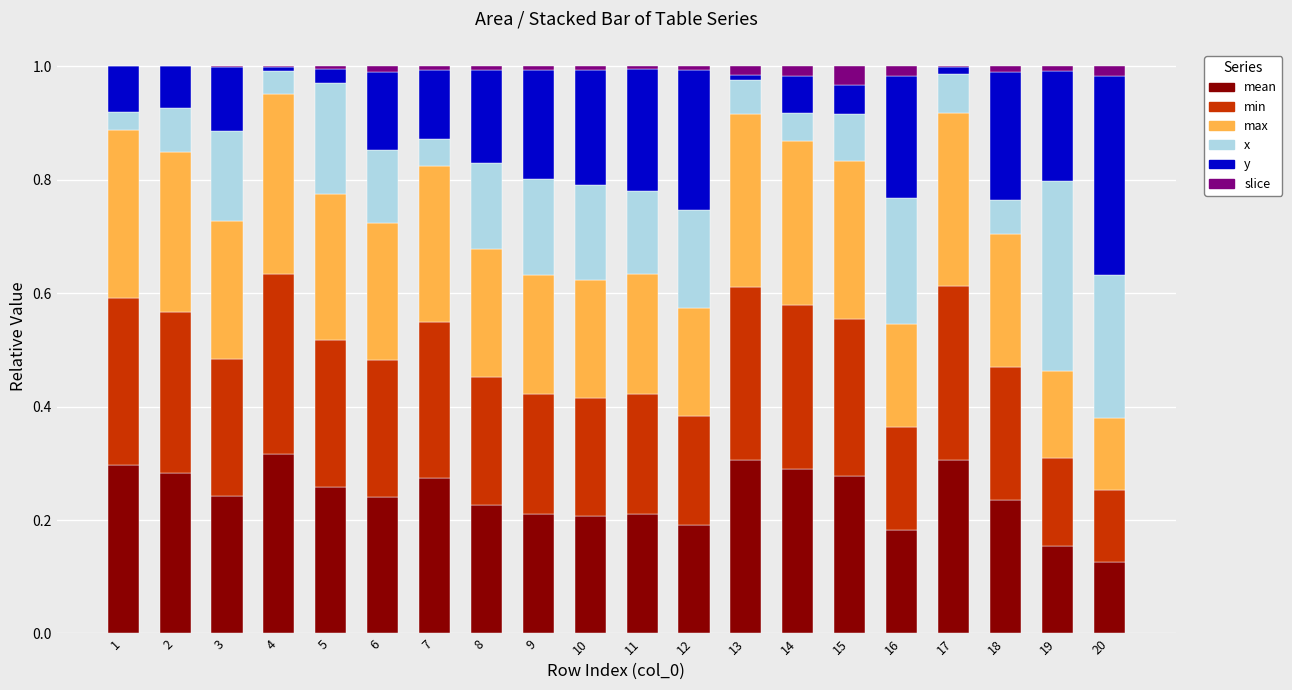

Rank the series at 13 from lowest to highest value.

y, slice, x, mean, min, max